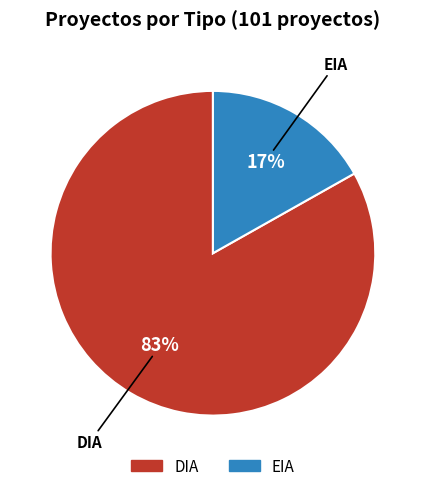

Between EIA and DIA, which is larger?

DIA